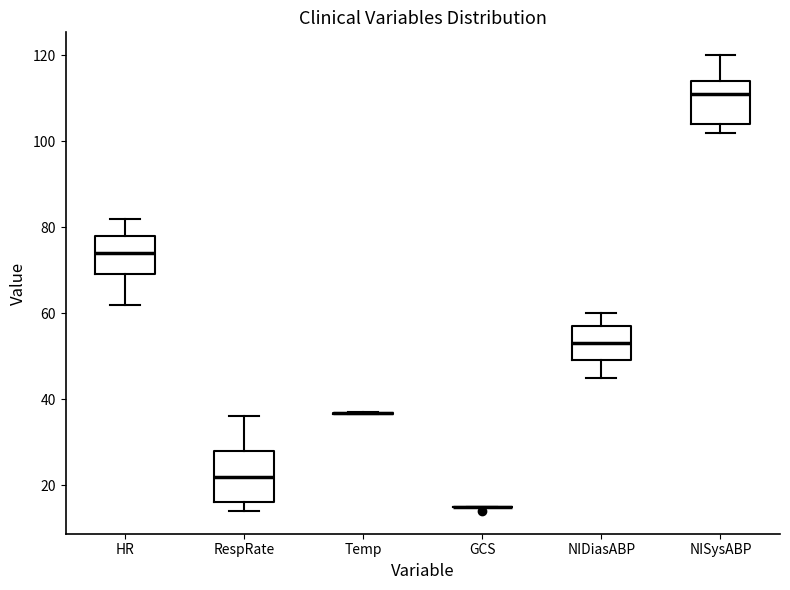

Reading left to right, read every box against the y-axis: the position of its median line, the range the box covers, and the ends of its whiskers. The values are not printed on the chart, so give them approximately, as read against the axis.

HR: median 74, box 70 to 78, whiskers 62 to 82
RespRate: median 22, box 16 to 28, whiskers 14 to 36
Temp: box collapsed to a line at 36, whiskers 36 to 38
GCS: box collapsed to a line at 16, whiskers 16 to 16
NIDiasABP: median 54, box 50 to 58, whiskers 46 to 60
NISysABP: median 112, box 104 to 114, whiskers 102 to 120